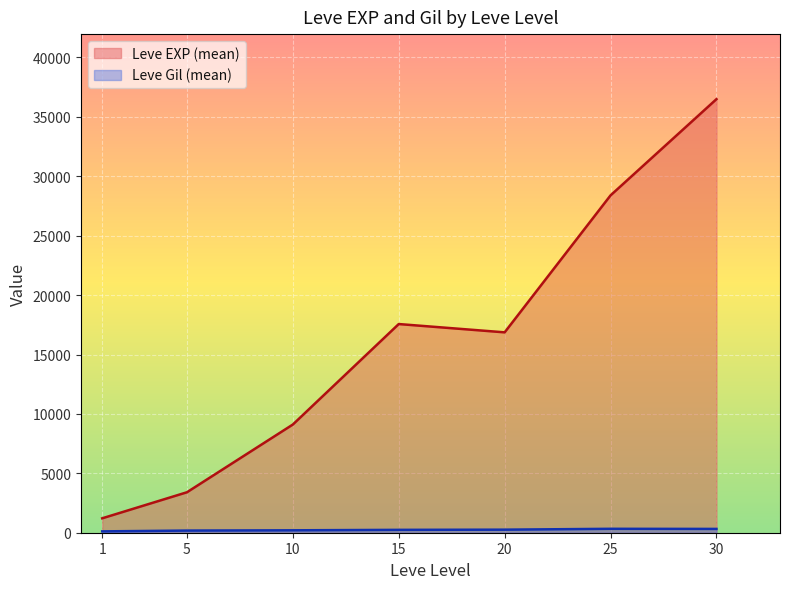

How many lines are shown in the chart?

2